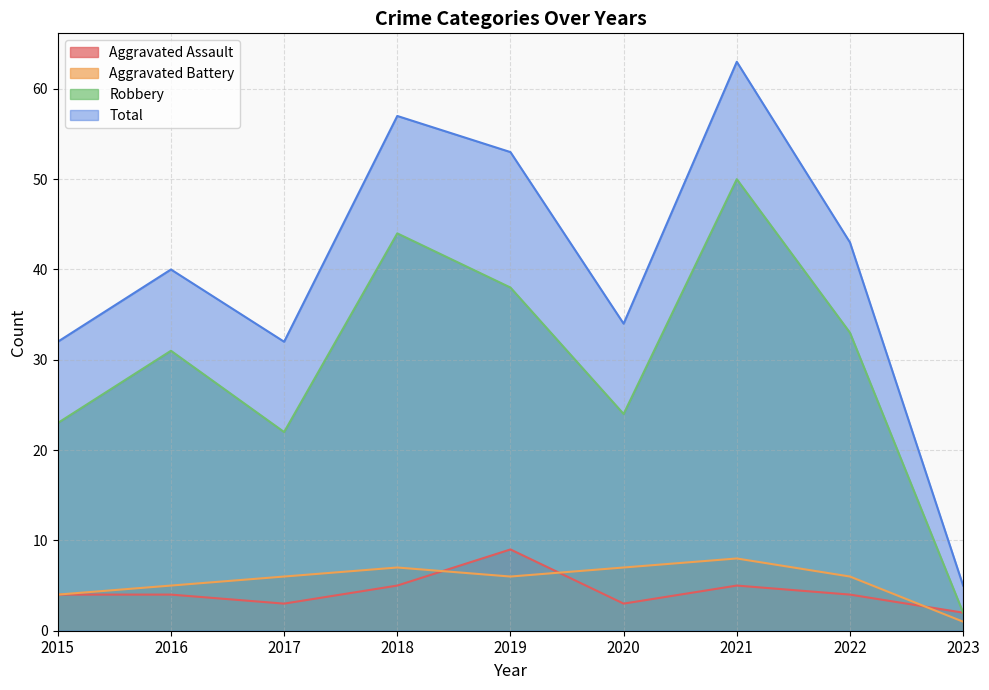

What is the difference between the highest and lowest values at 2020?

31